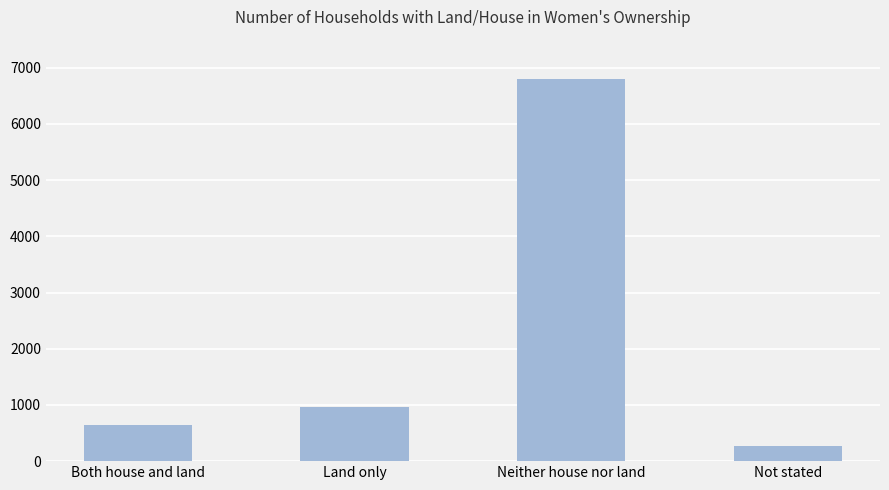

How many bars are there in total?

4